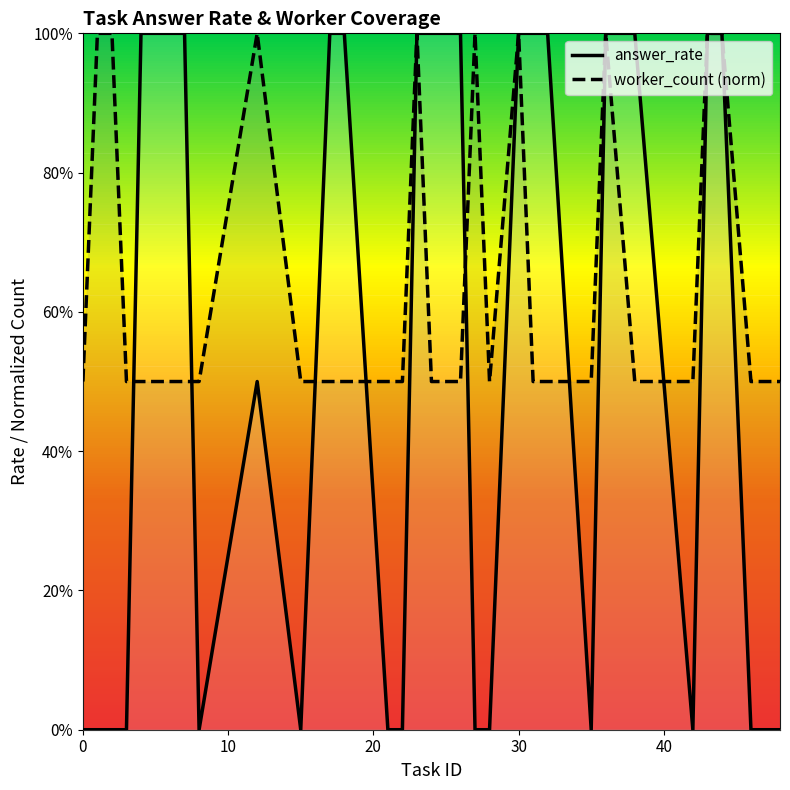

Reading left to right, transcribe all the data shown in this chart.

answer_rate: 0.0	0.0	0.0	0.0	1.0	1.0	1.0	0.0	0.5	0.0	1.0	1.0	0.0	0.0	1.0	1.0	1.0	1.0	0.0	0.0	1.0	1.0	1.0	0.0	1.0	1.0	0.0	1.0	1.0	0.0	0.0
worker_count (norm): 0.5	1.0	1.0	0.5	0.5	0.5	0.5	0.5	1.0	0.5	0.5	0.5	0.5	0.5	1.0	0.5	0.5	0.5	1.0	0.5	1.0	0.5	0.5	0.5	1.0	0.5	0.5	1.0	1.0	0.5	0.5